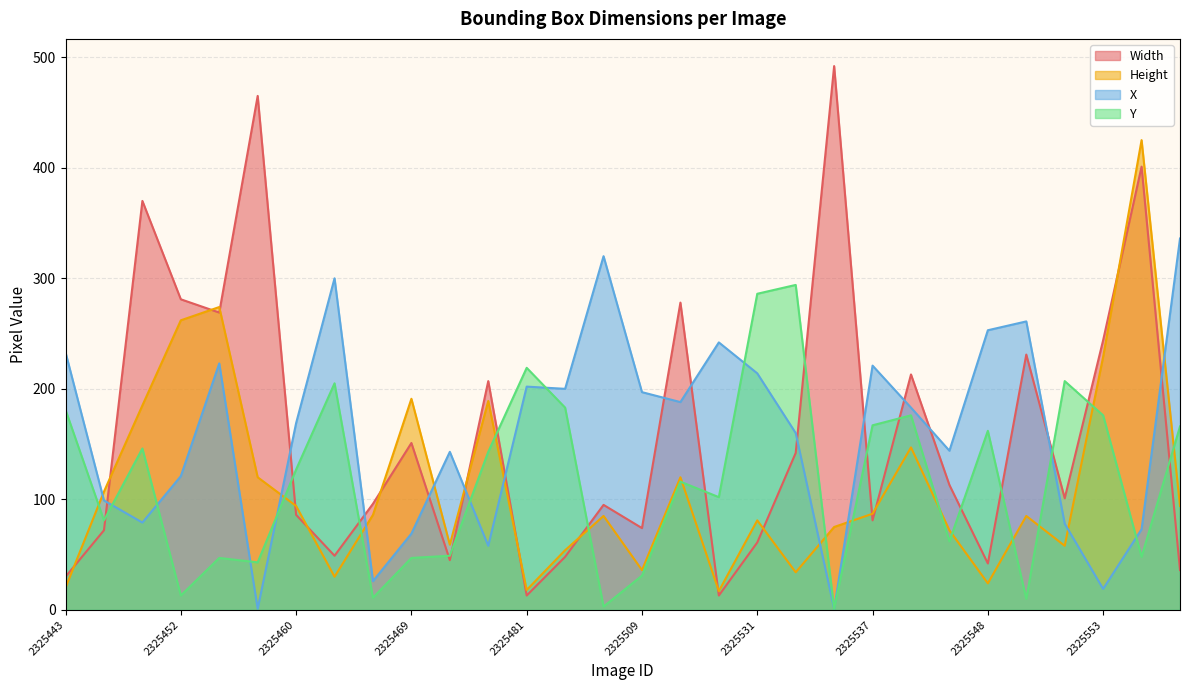

What is the sum of the Height values at 2325548 and 2325474?

83